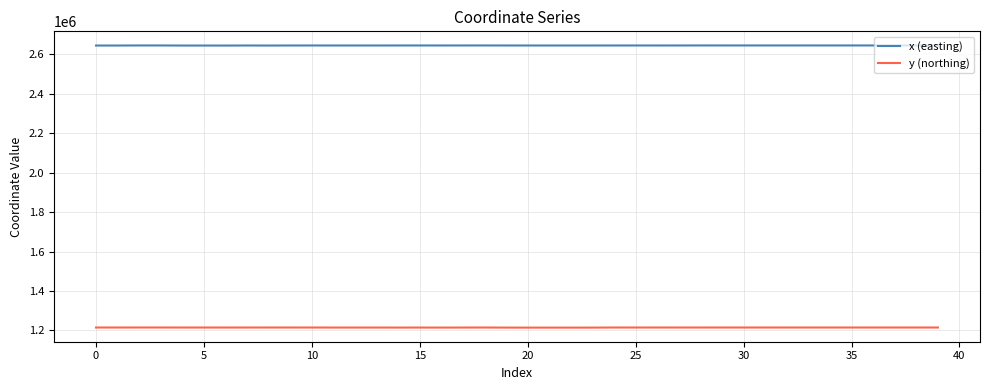

True or false: y (northing) and x (easting) intersect in this chart.

False